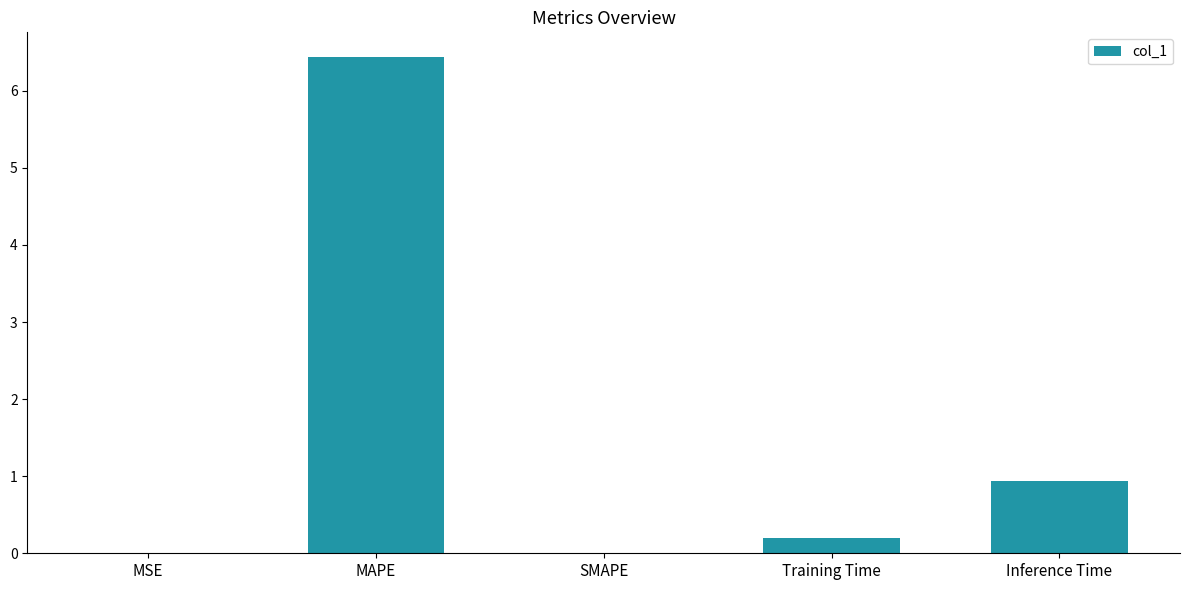

What is the sum of all values?

7.6